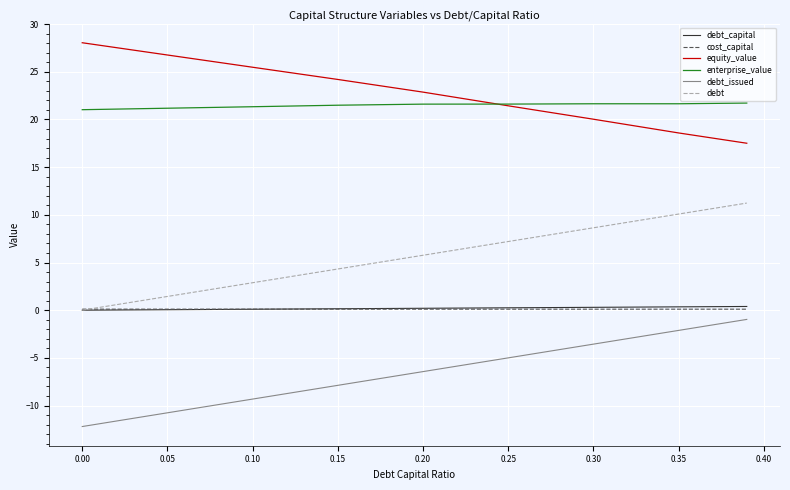

What is the greatest value displayed?

28.0